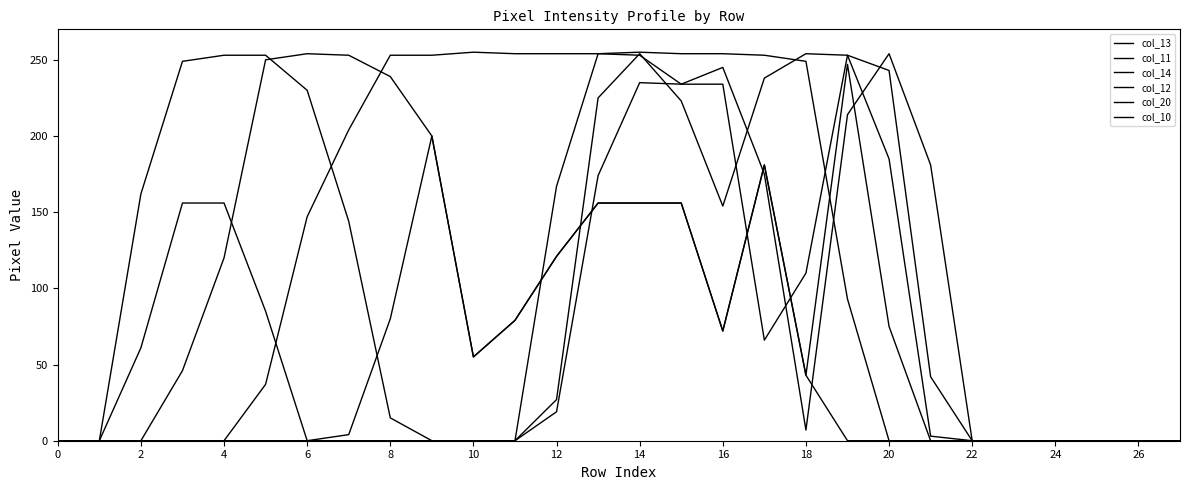

How many interior local valleys does the col_12 series have?

3